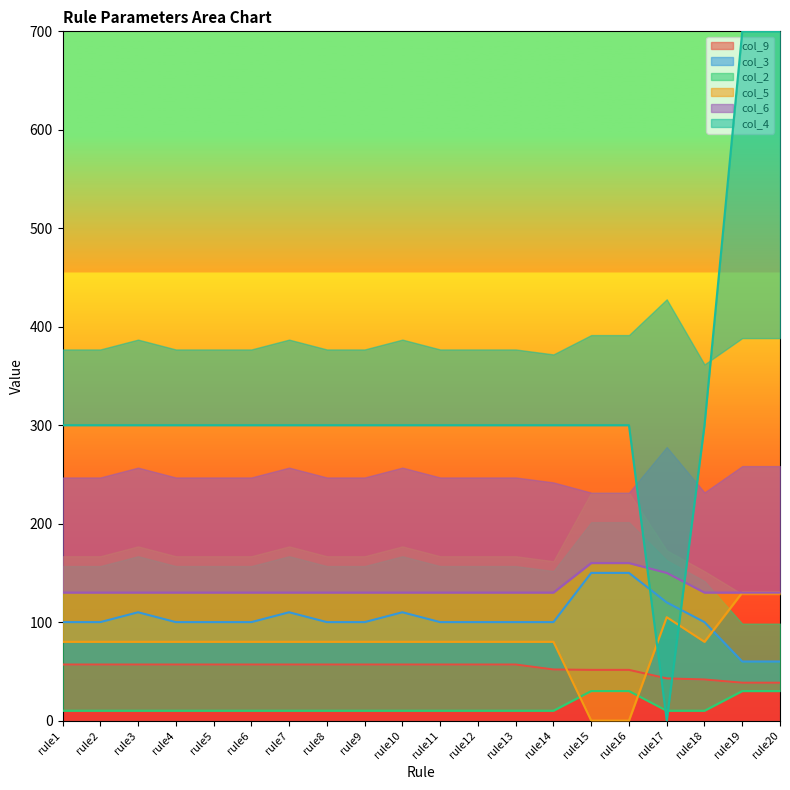

Does the chart display data point markers on the line(s)?

No